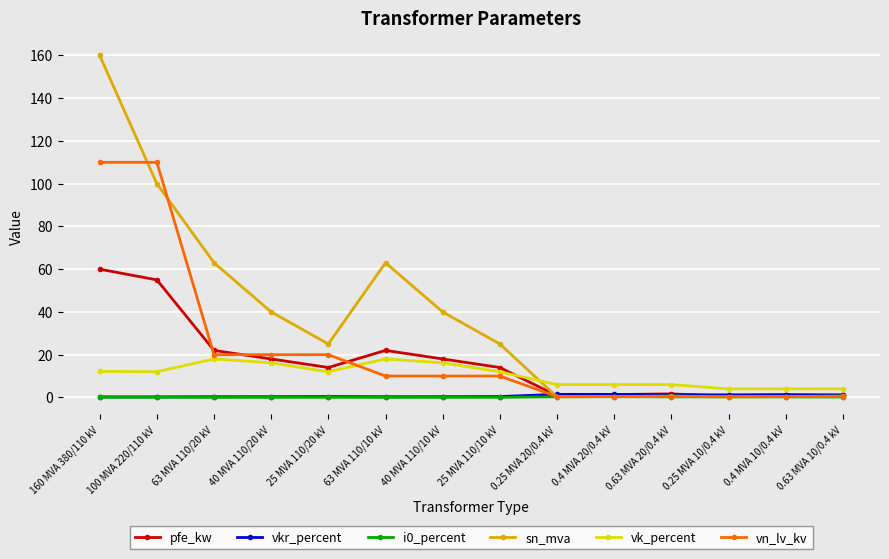

True or false: sn_mva has a value of 0.2 at 0.25 MVA 20/0.4 kV.

True